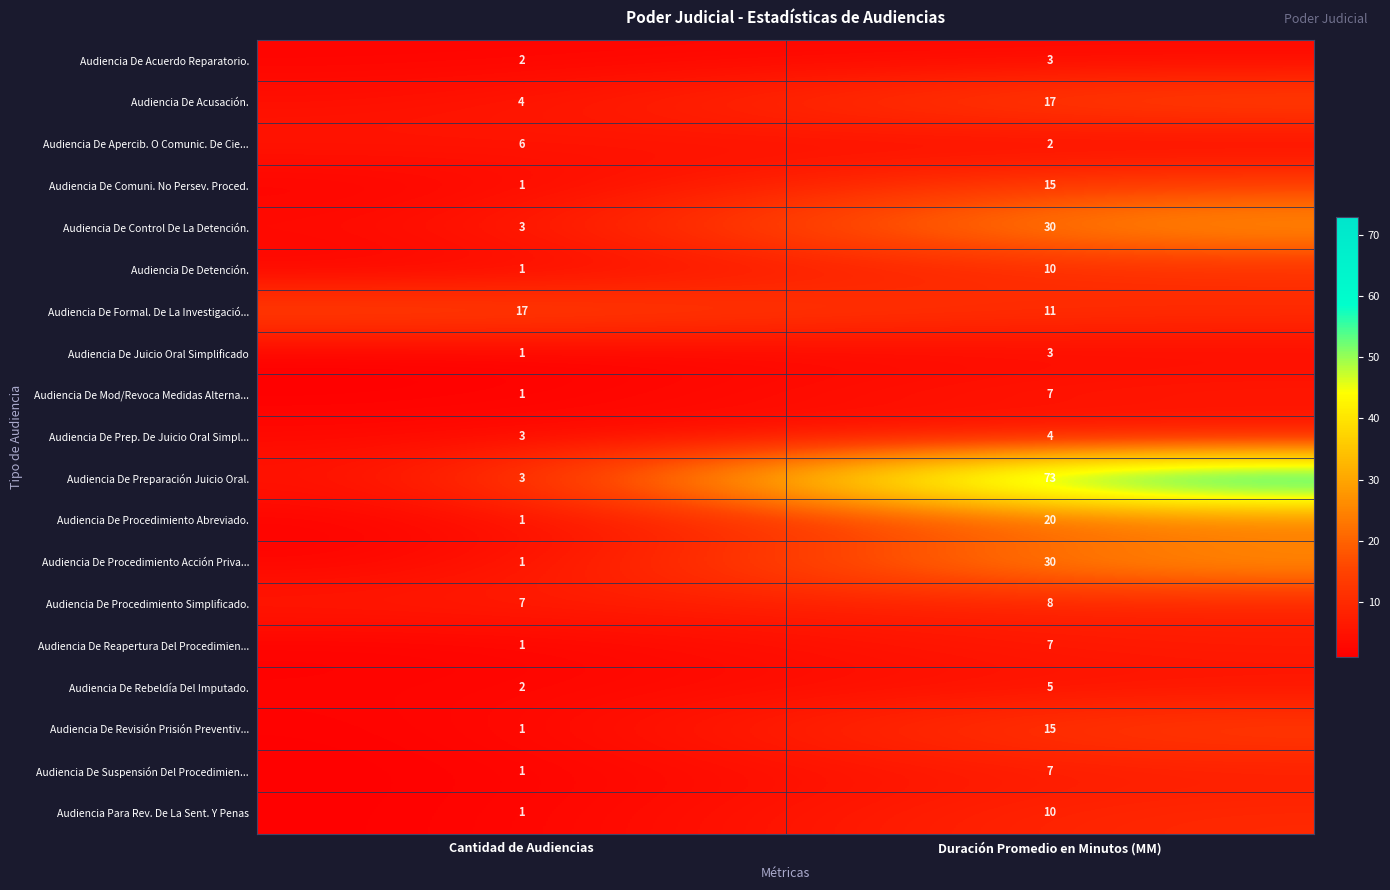

What is the minimum value shown in the chart?

1